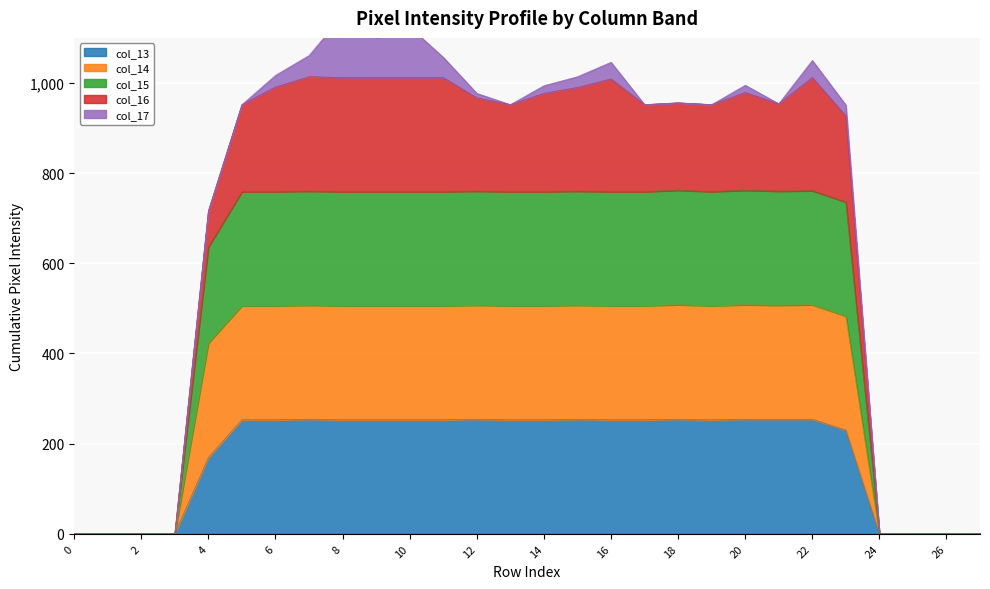

Is it true that col_13 equals 369 at 22?

False